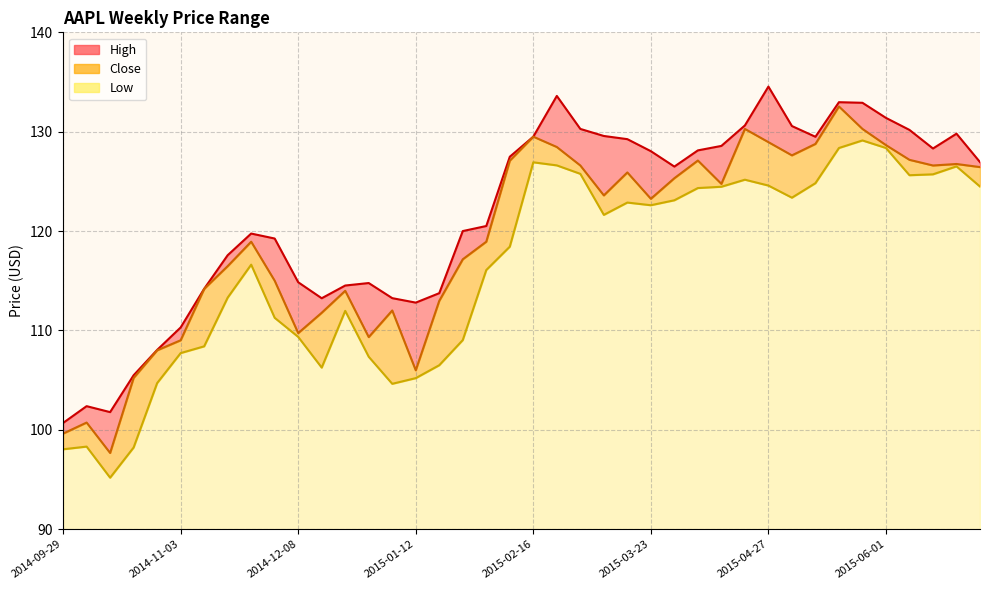

Where is High nearest to the value 117?

2014-11-17